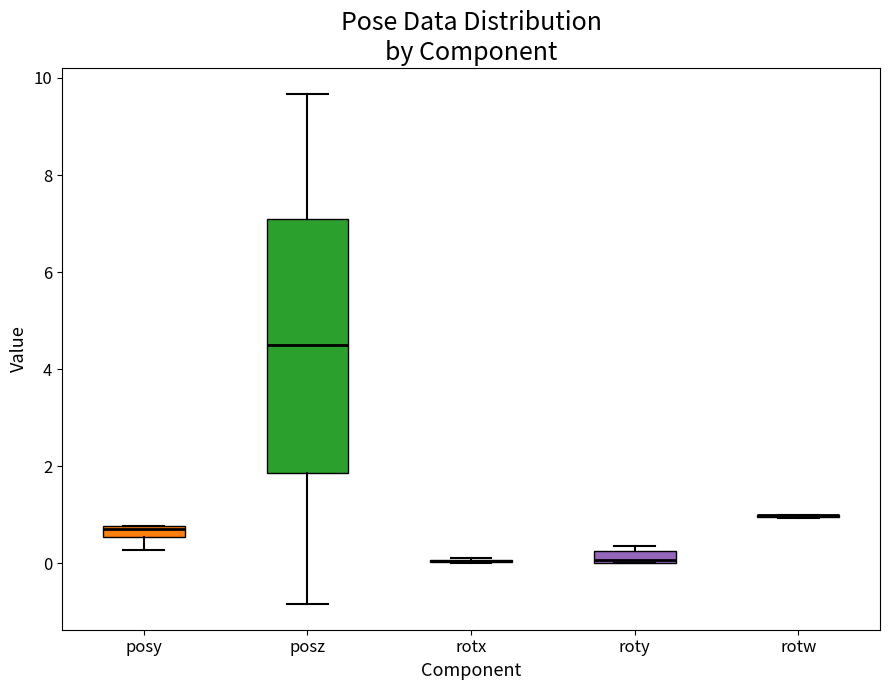

Comparing the boxes themselves (not the whiskers), which one is the tallest?

posz